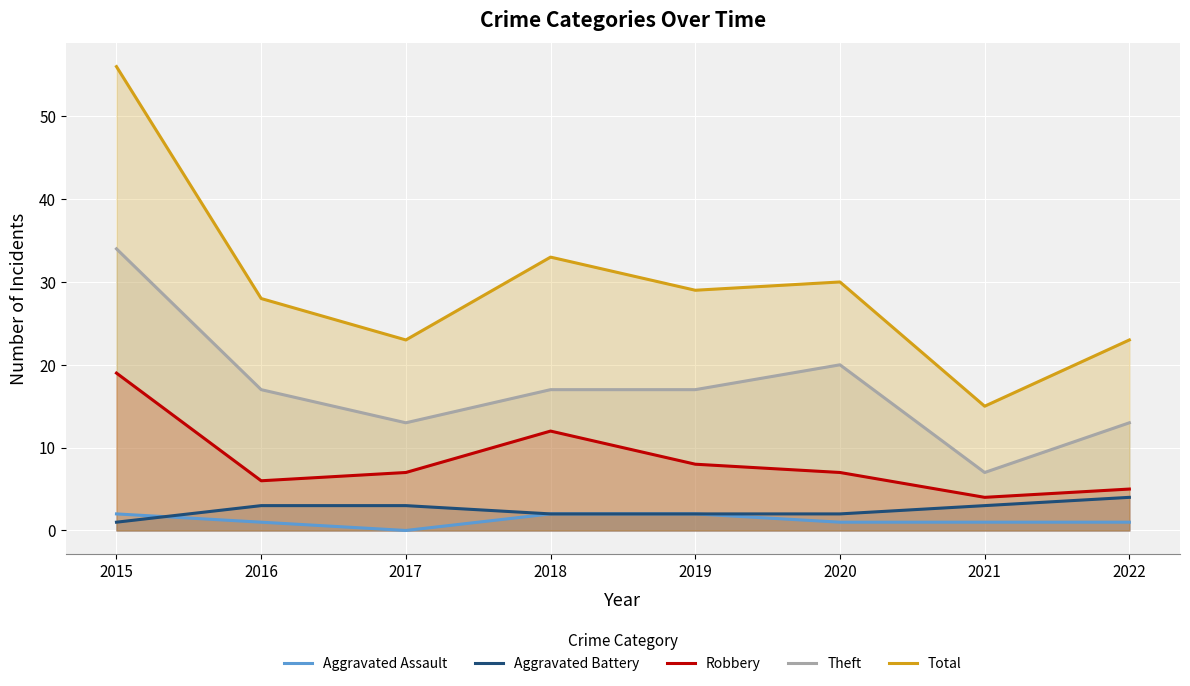

Which has a higher value, 2017 or 2016?

2016